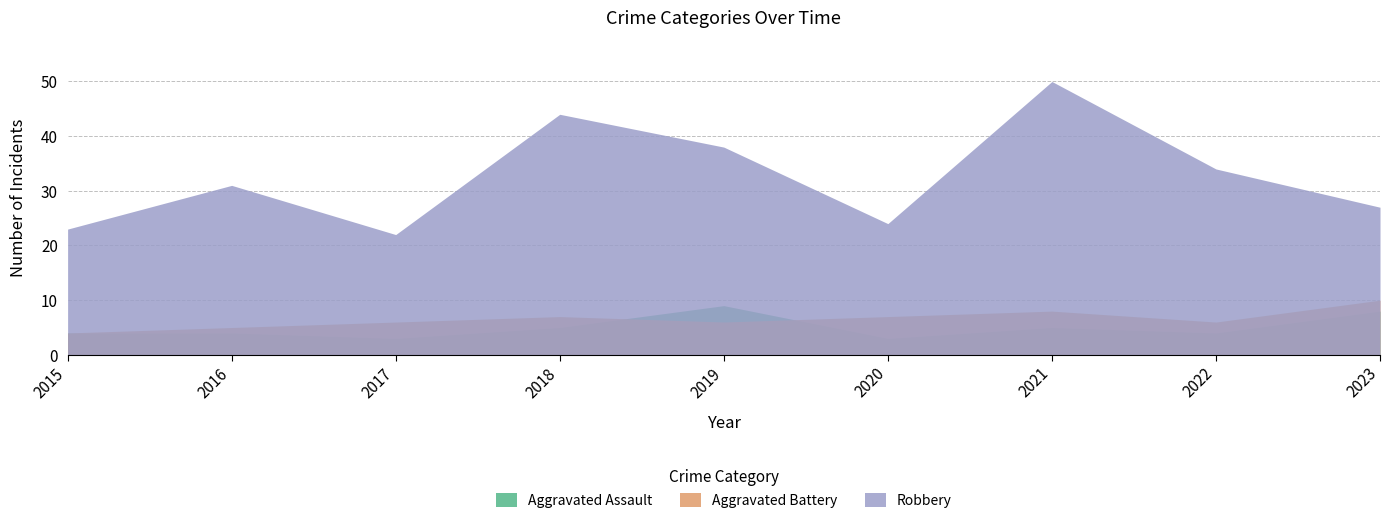

Which series changed the most between 2015 and 2017?

Aggravated Battery